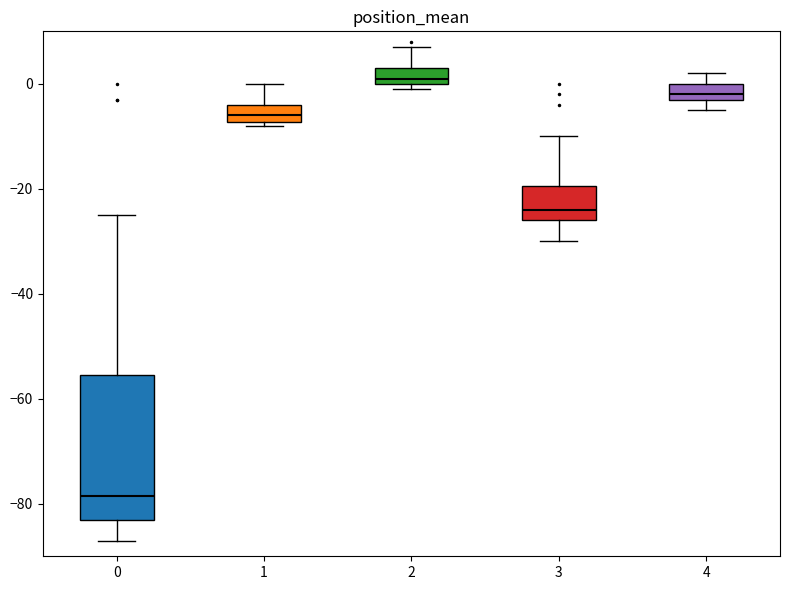

Reading left to right, transcribe this box plot: for each box, give where its median line is, the range the box spans, and where its two whiskers end, as read against the y-axis. The values are not printed on the chart, so give them approximately, as read against the axis.

0: median -78, box -82 to -56, whiskers -86 to -24
1: median -6, box -8 to -4, whiskers -8 (just below the box's lower edge) to 0
2: median 2, box 0 to 4, whiskers 0 (just below the box's lower edge) to 8
3: median -24, box -26 to -20, whiskers -30 to -10
4: median -2 (just above the box's lower edge), box -2 to 0, whiskers -4 to 2